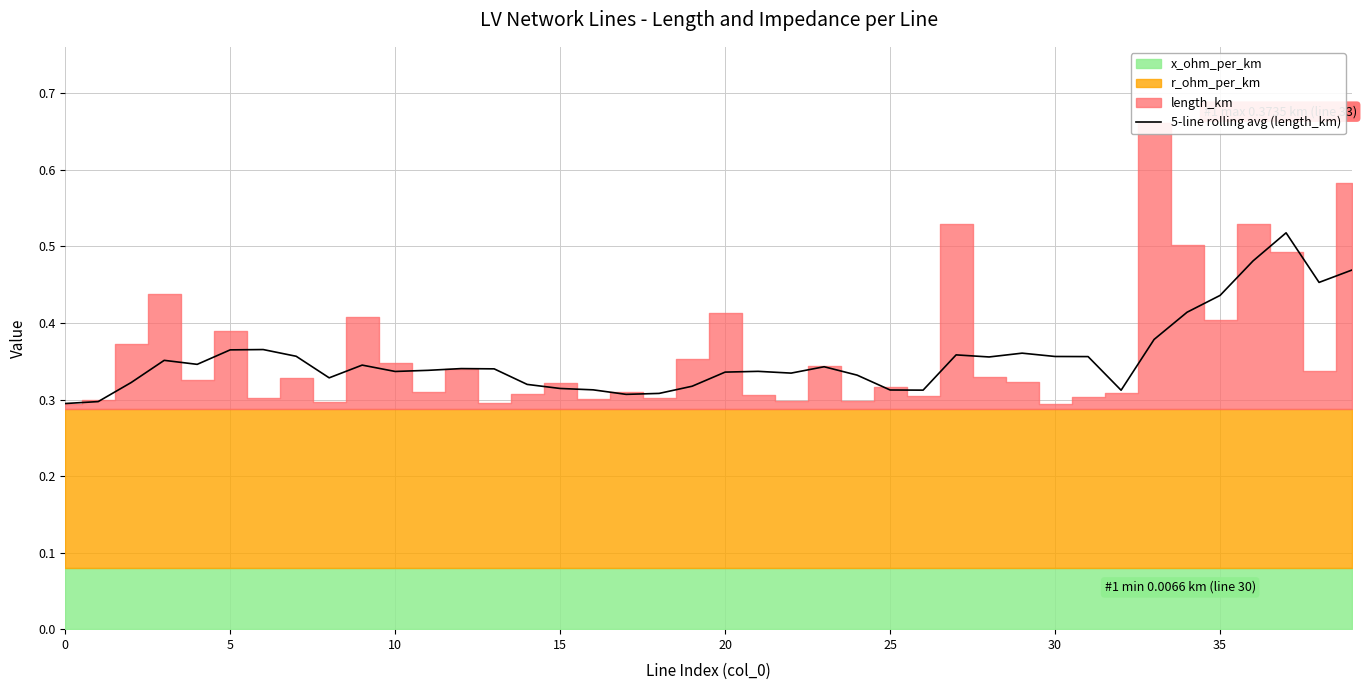

The 5-line rolling avg (length_km) series shows 0.1 at 0. True or false?

False